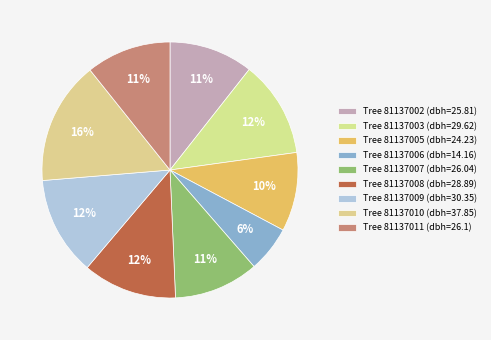

Which category has the smallest portion of the pie?

81137006